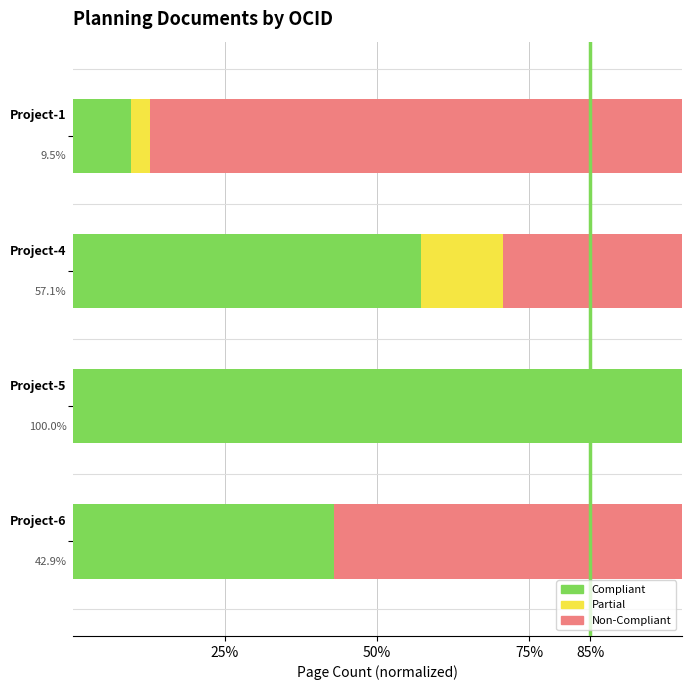

What is the maximum value for Compliant?

100.0